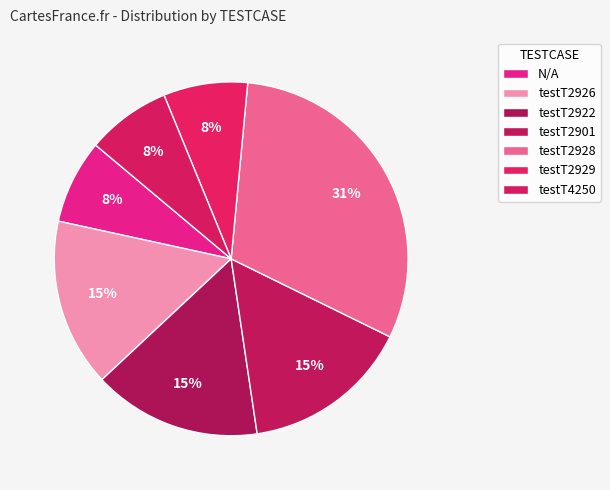

Is there a majority slice in this chart?

No